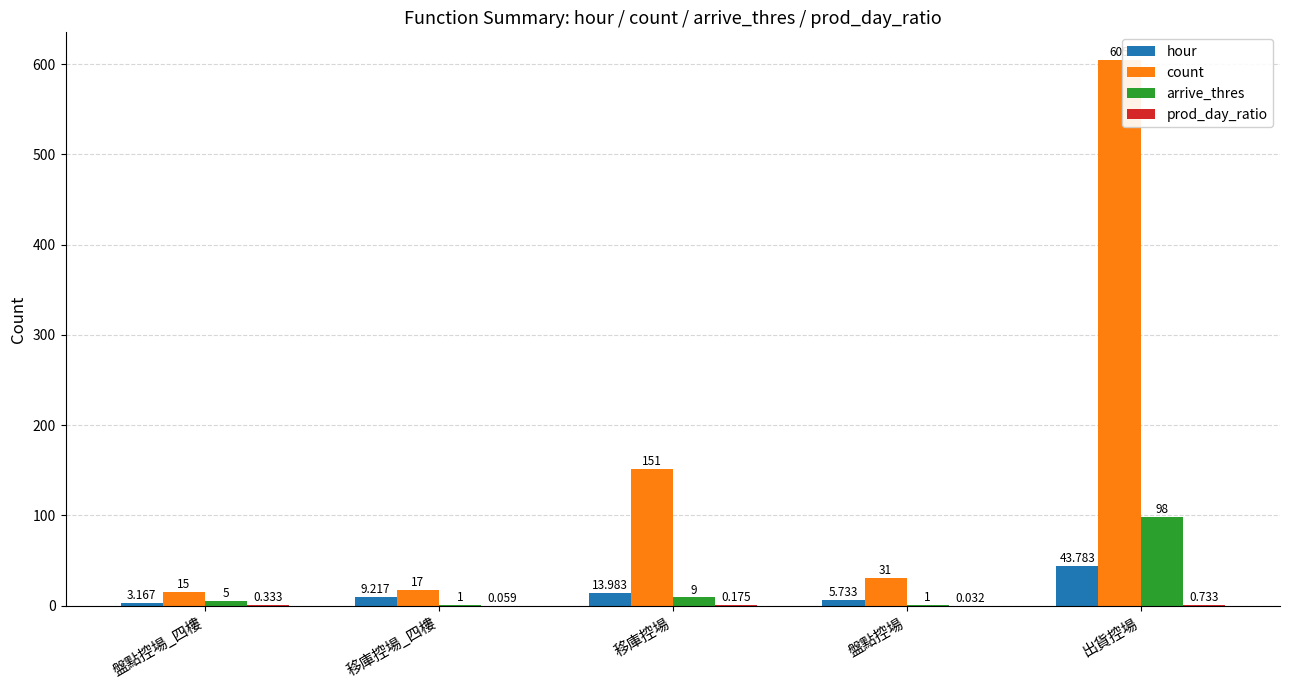

At which category is the sum across all series the highest?

出貨控場